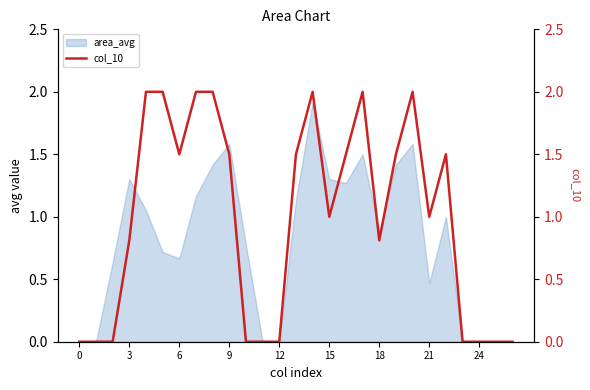

The value of area_avg at 24 is 0.0. True or false?

True